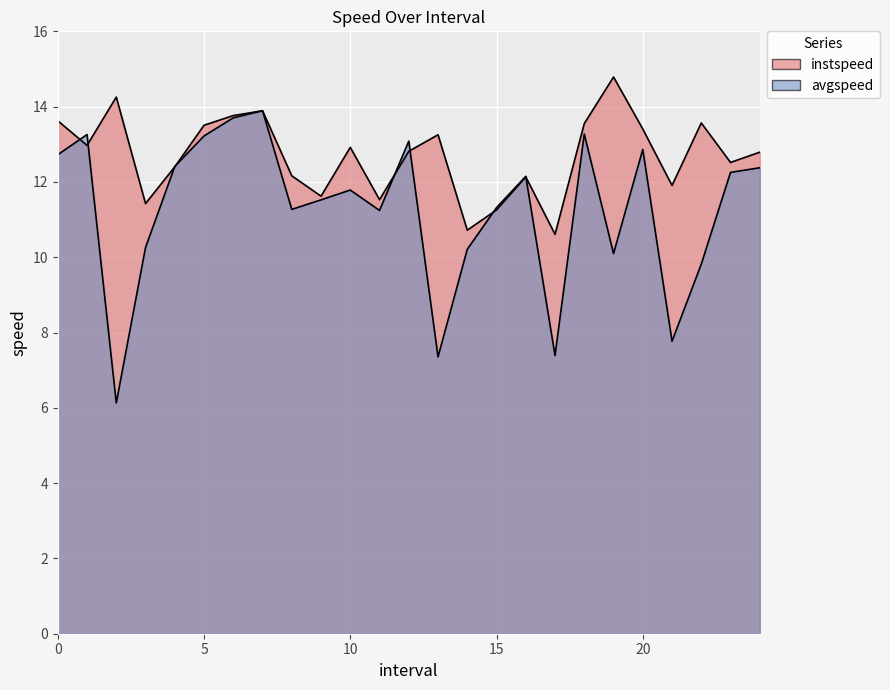

At which label is avgspeed closest to 10?

19.0